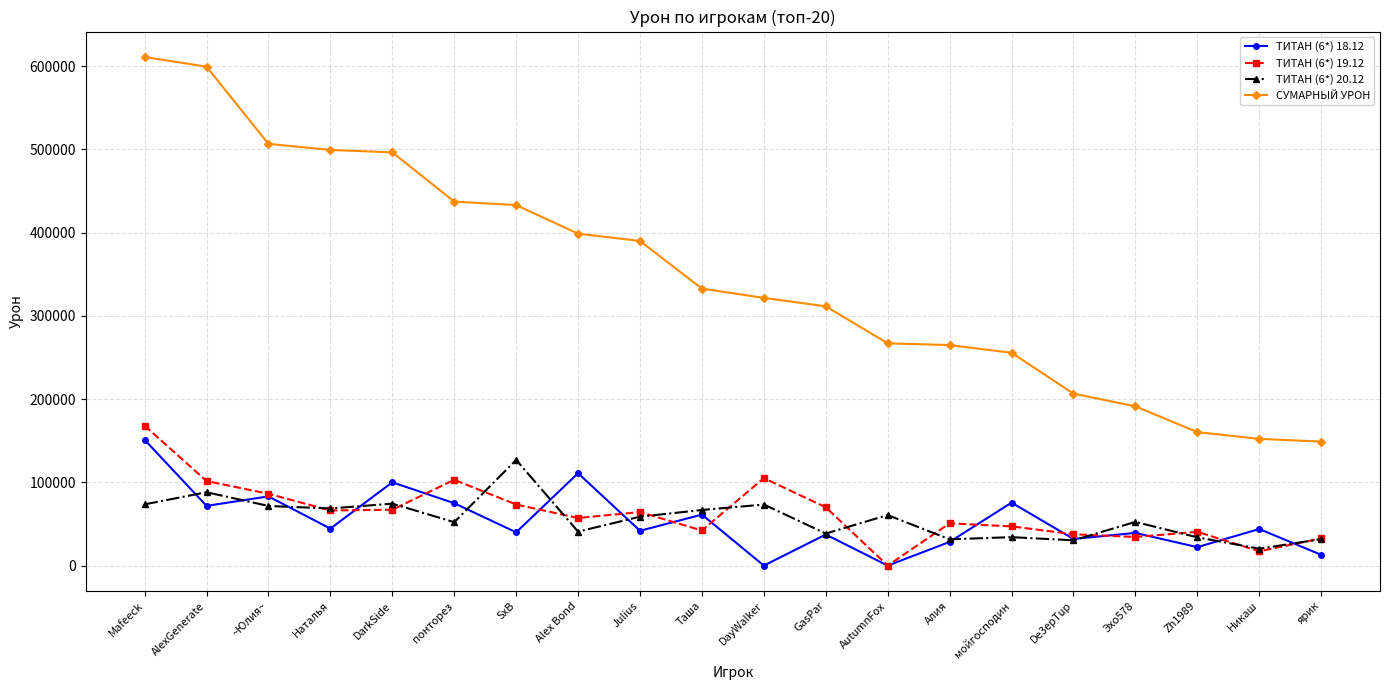

What is the greatest value displayed?

611105